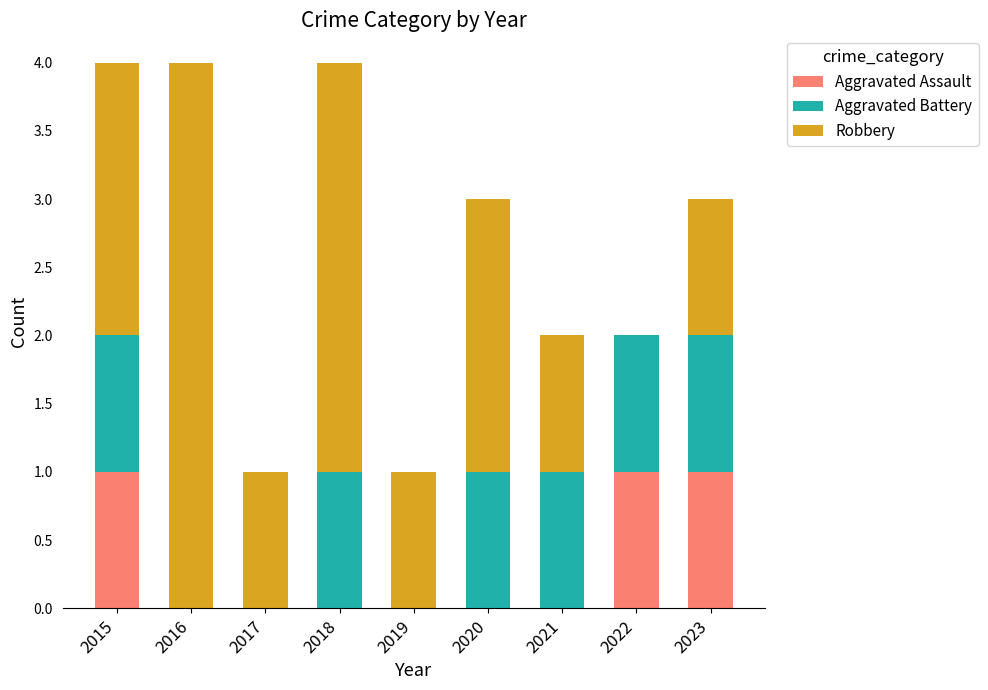

The value of Aggravated Assault at 2016 is 0. True or false?

True